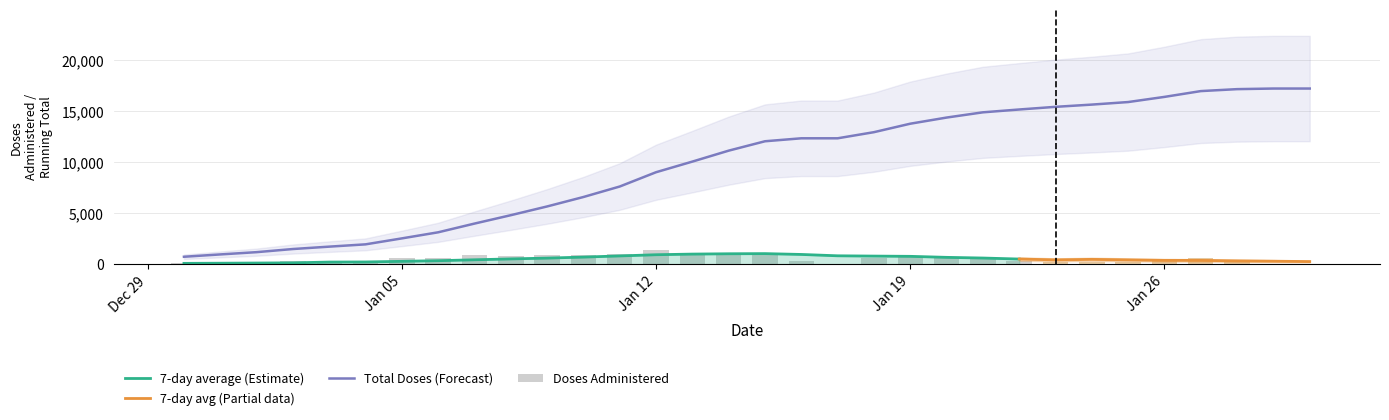

What is the minimum value for Total Doses (Forecast)?

730